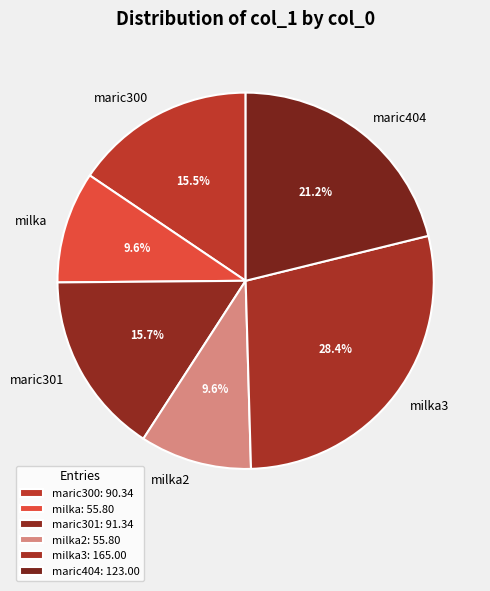

True or false: milka2 accounts for 17% of the total.

False